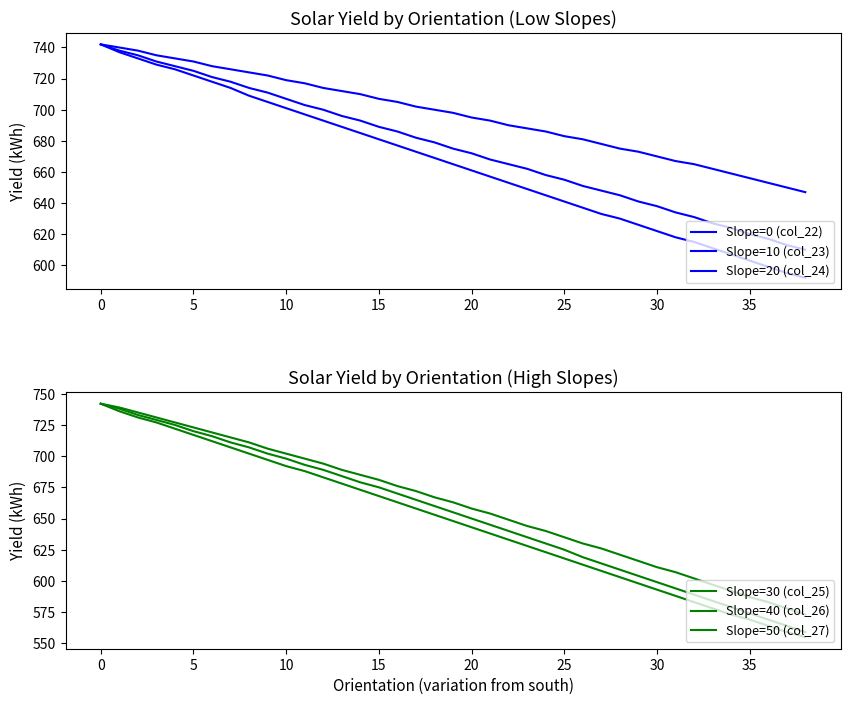

What is the difference between the maximum and minimum values in the Slope=50 (col_27) series?

169